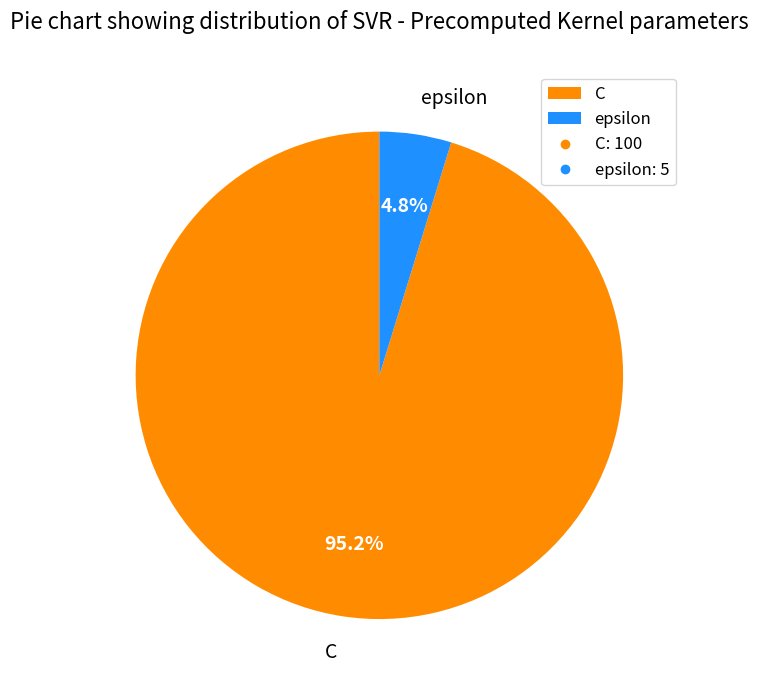

True or false: epsilon accounts for 5% of the total.

True